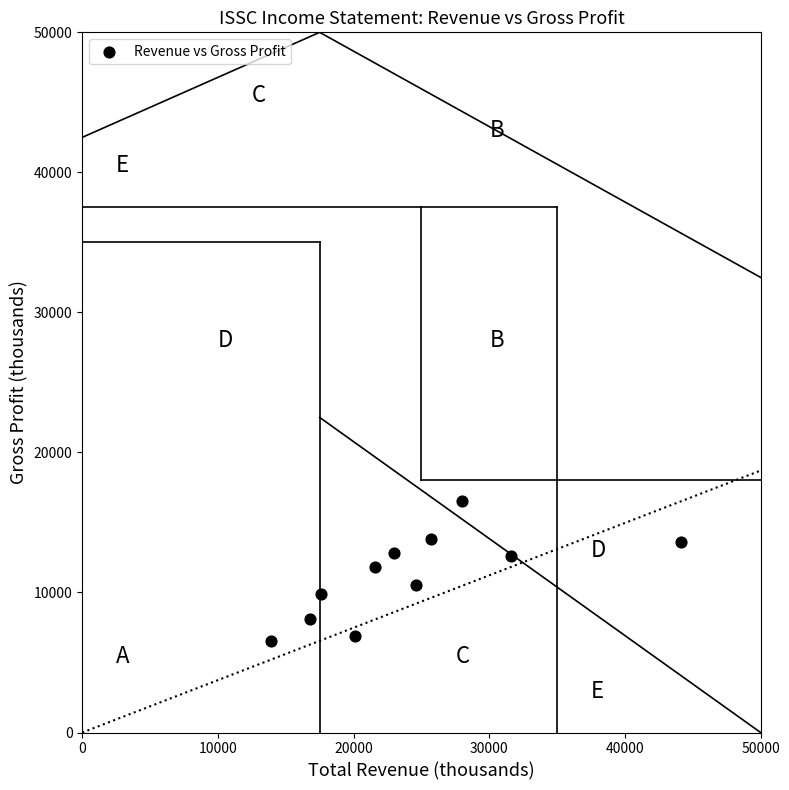

What is the range of X values (max minus min)?

30200